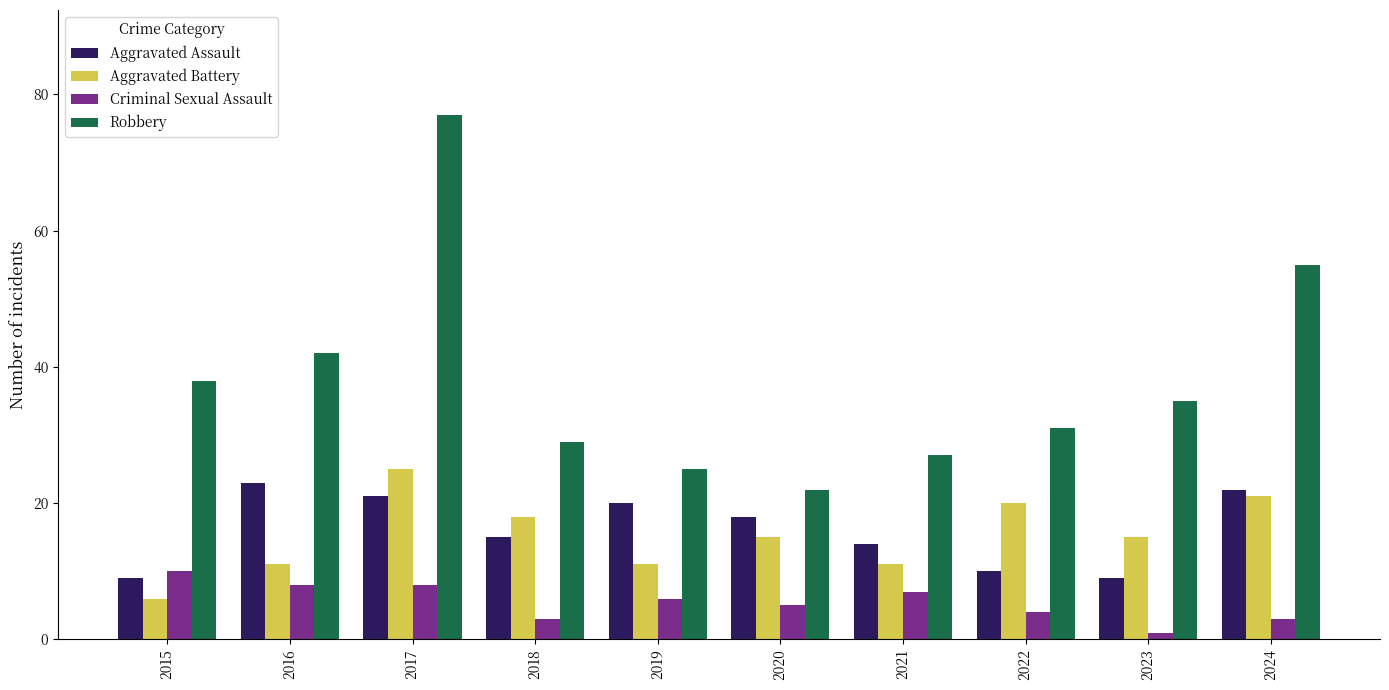

What are all the series names shown in the legend?

Aggravated Assault, Aggravated Battery, Criminal Sexual Assault, Robbery